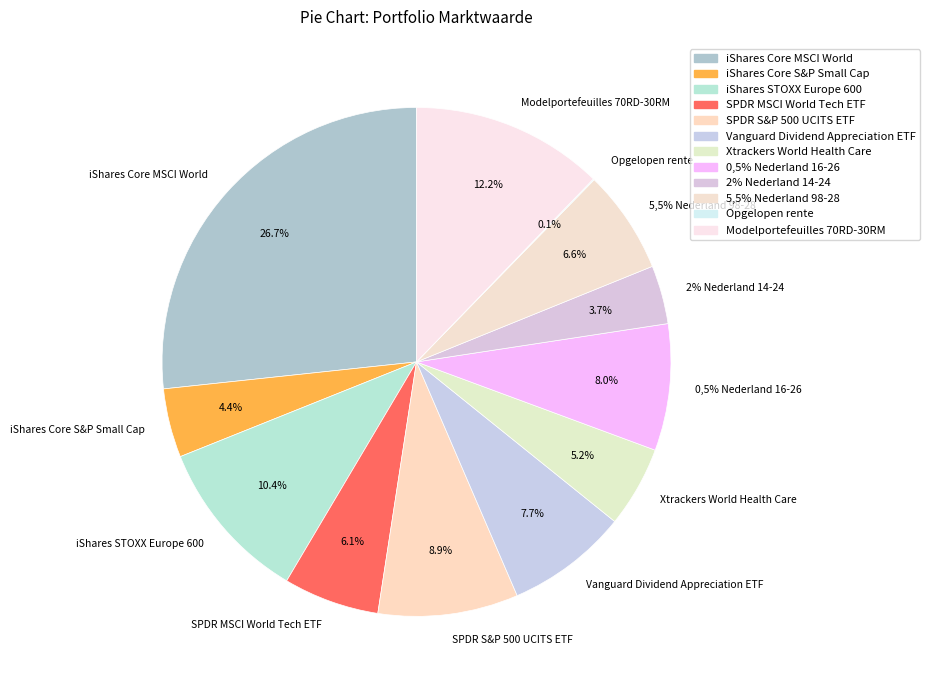

Approximately how many times larger is the value at 0,5% Nederland 16-26 compared to iShares STOXX Europe 600?

0.8